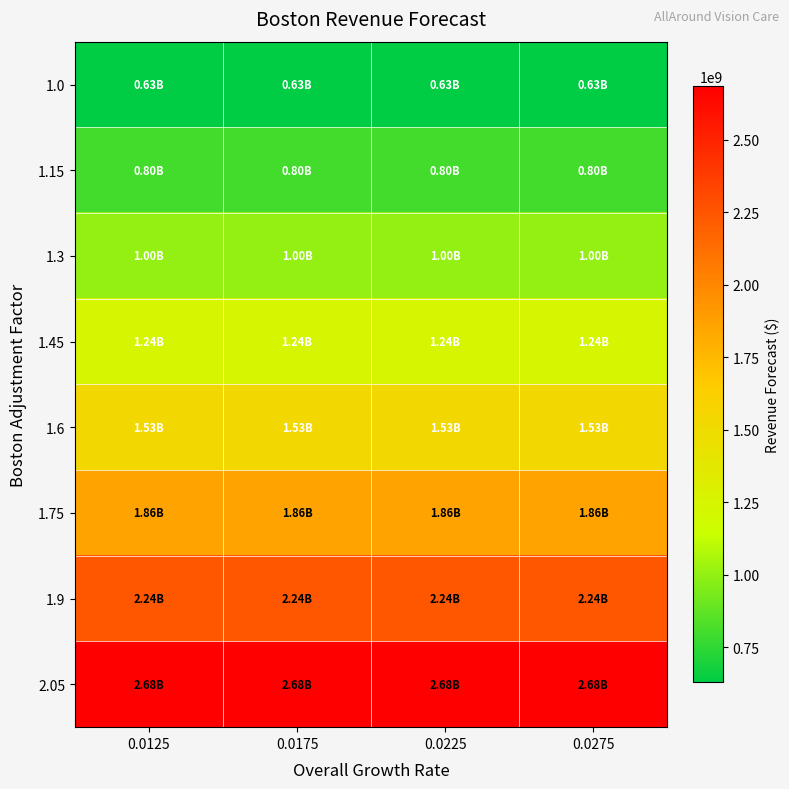

Which series changed the most between 0.0225 and 0.0275?

2.05